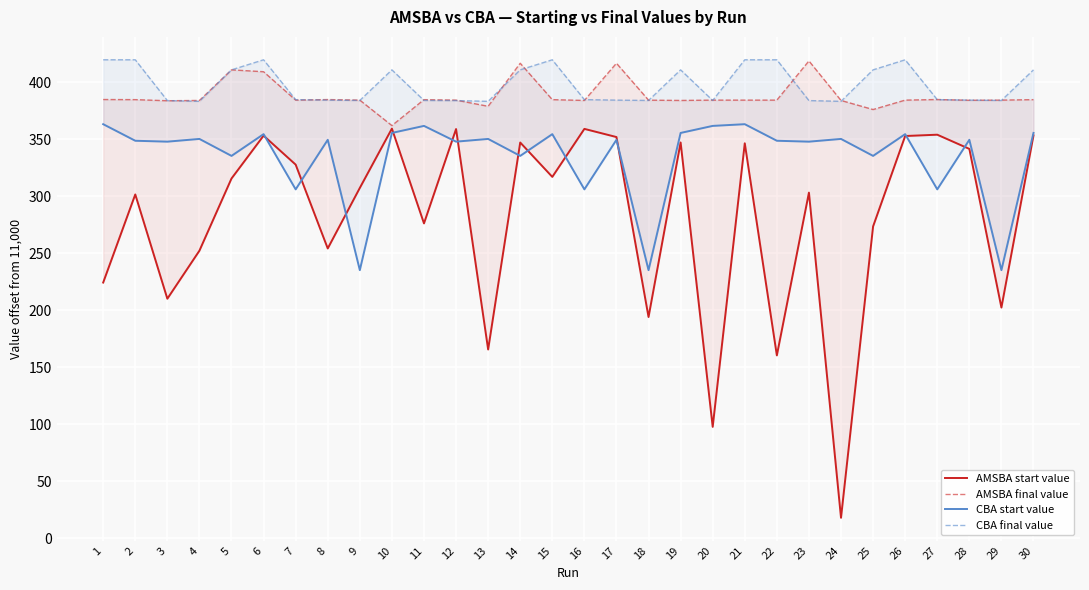

What is the difference between the AMSBA start value values at 13 and 14?

181.6